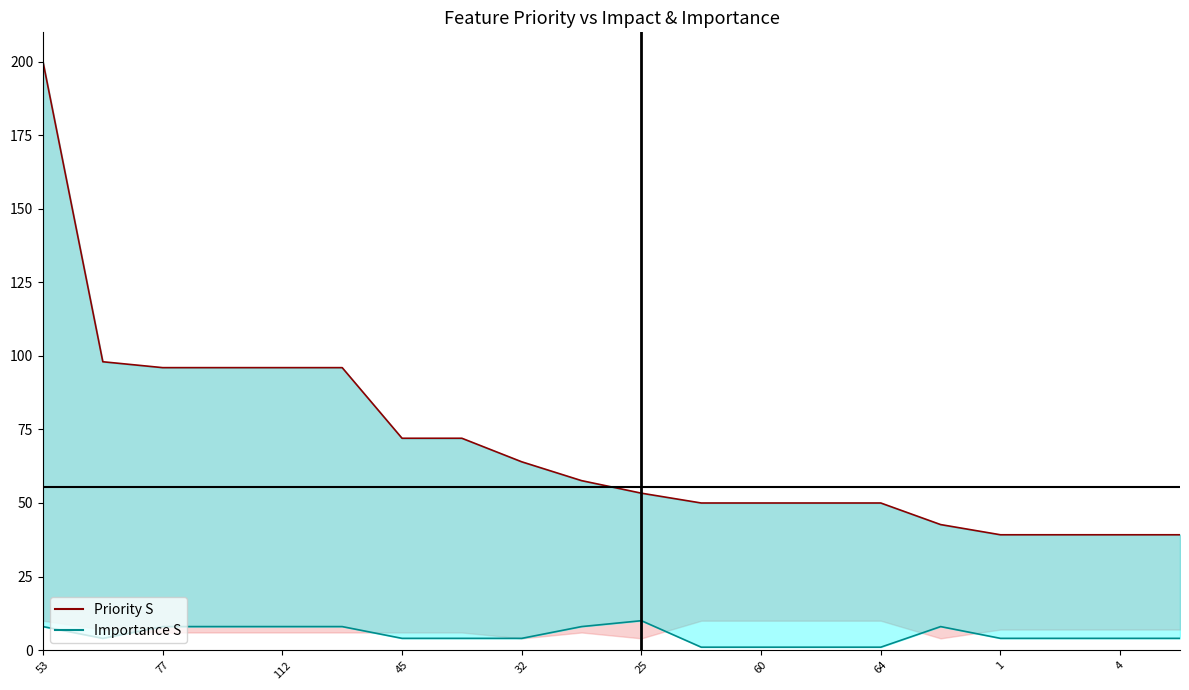

How many lines are shown in the chart?

2